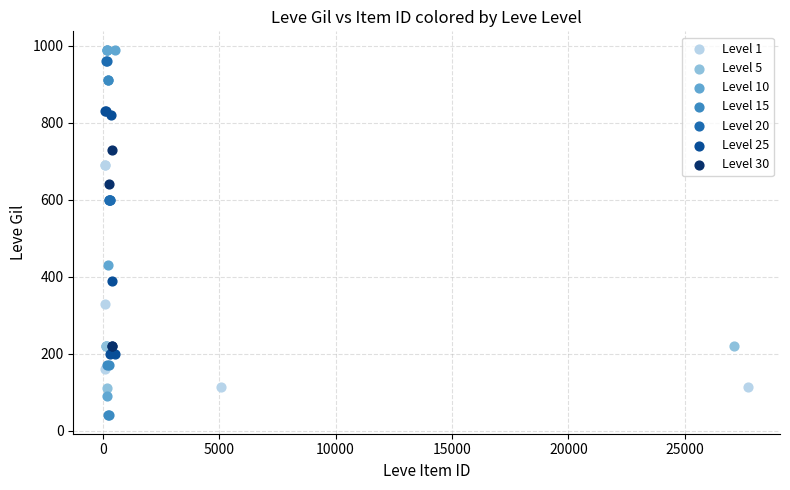

Which series reaches the minimum Y coordinate?

Level 15